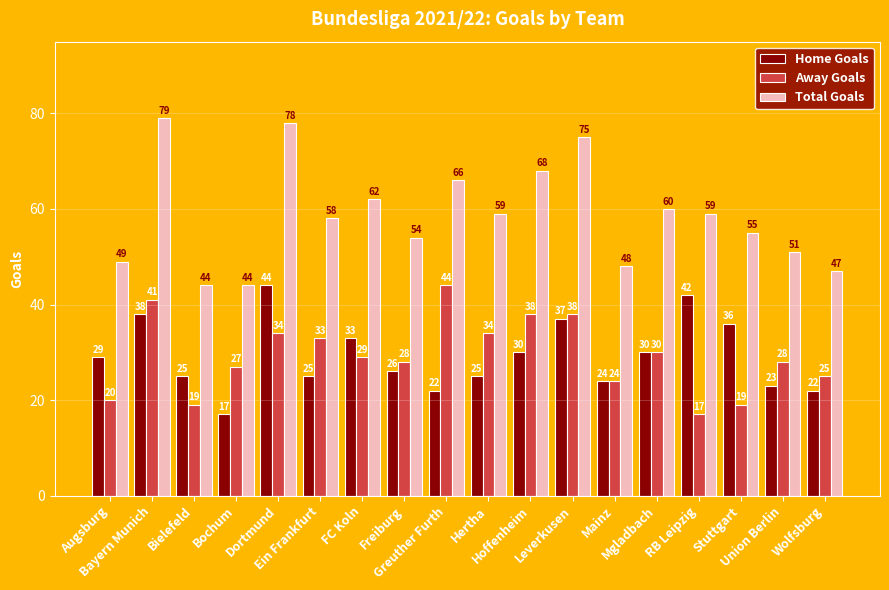

Rank the series at Leverkusen from lowest to highest value.

Home Goals, Away Goals, Total Goals